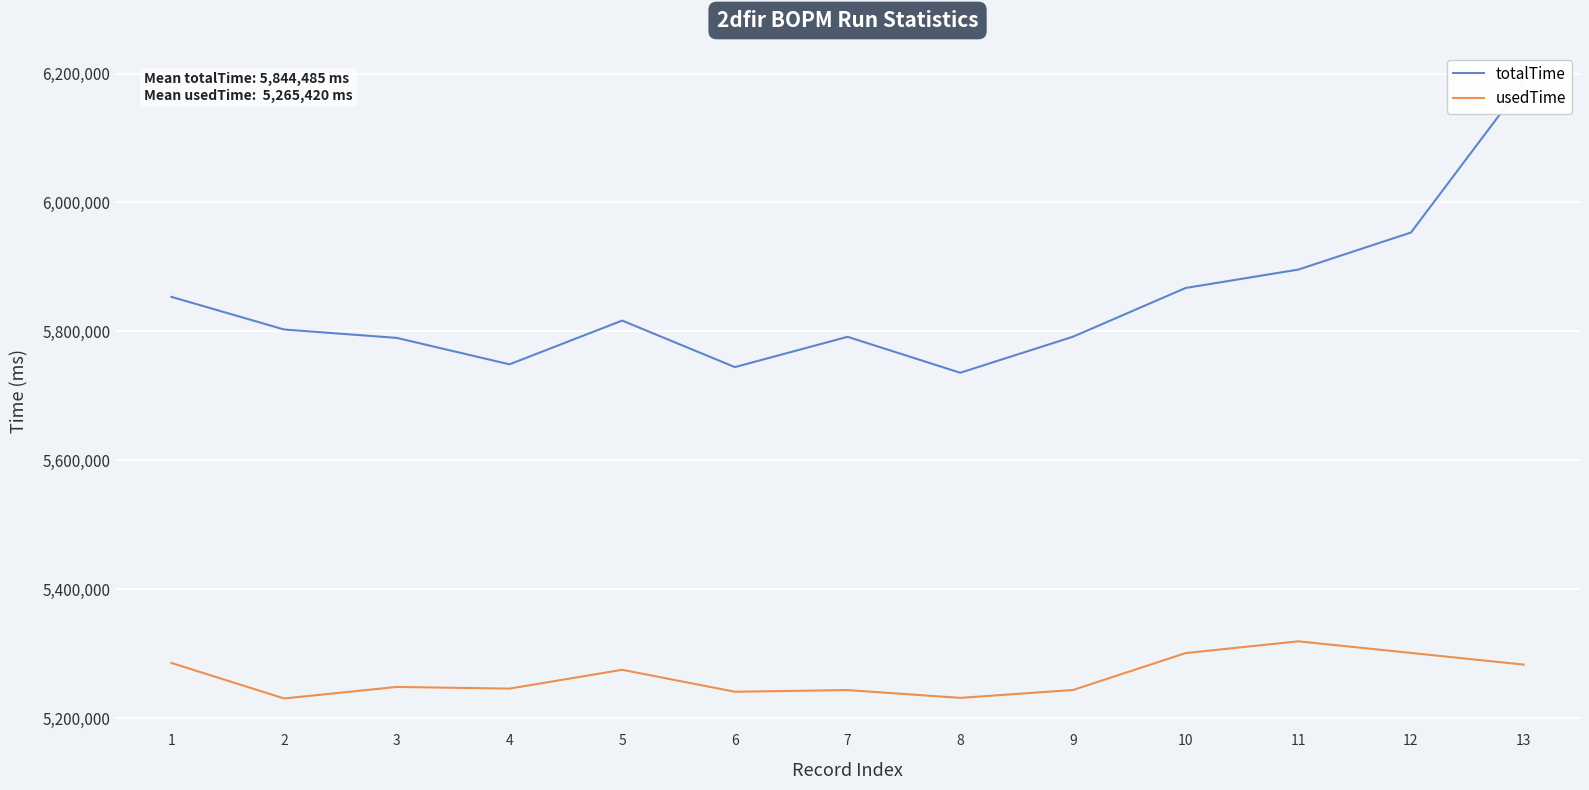

What is the total value across all series at 10?

11168345